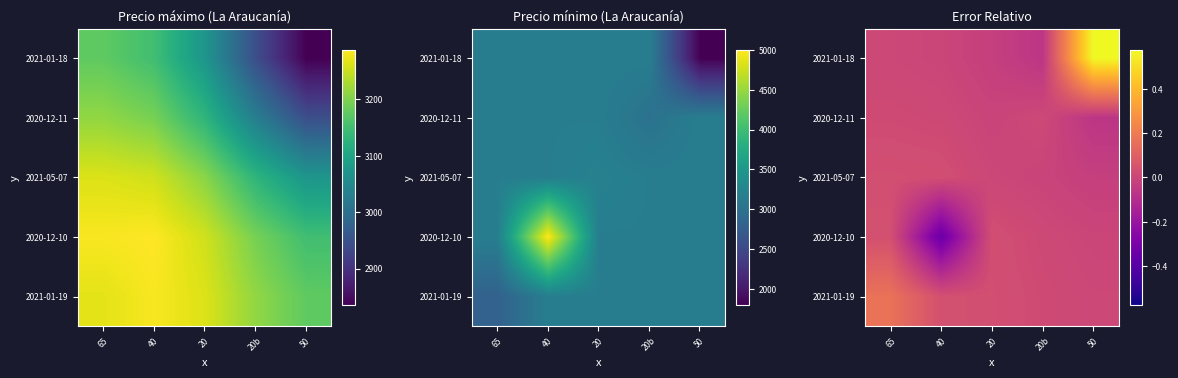

What is the spread (max minus min) of values at 20?

0.1